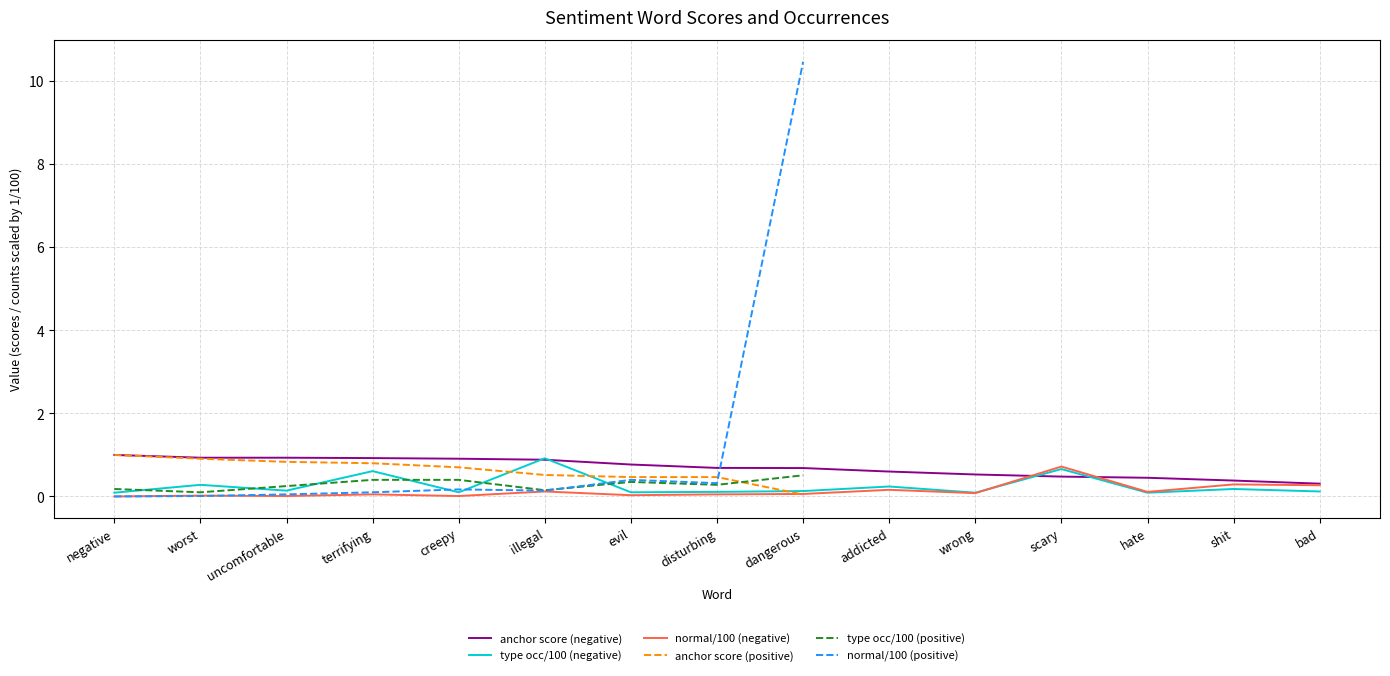

Count the number of categories in the chart.

15